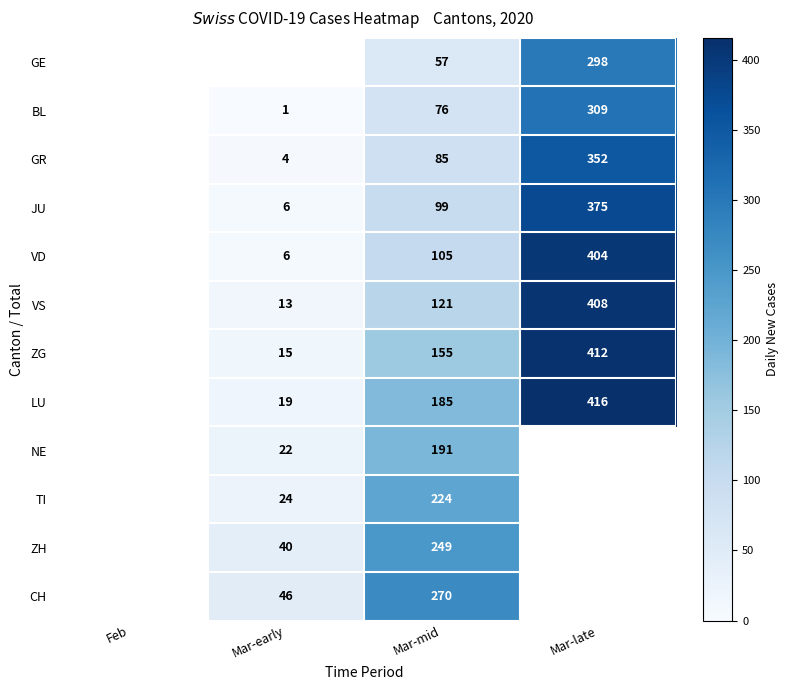

True or false: GR has a value of 489 at Mar-late.

False